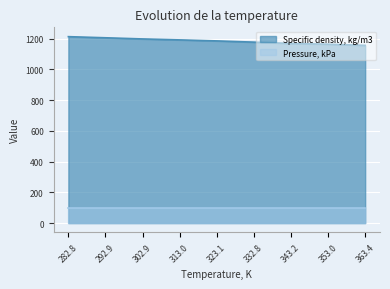

Does the chart display data point markers on the line(s)?

No